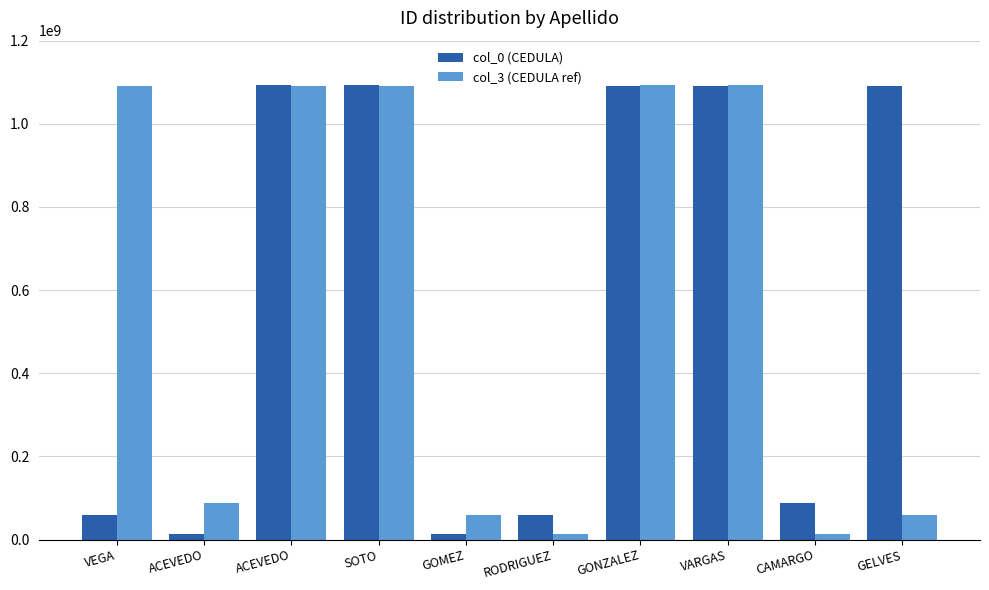

Which series has the largest range (max minus min)?

col_0 (CEDULA)